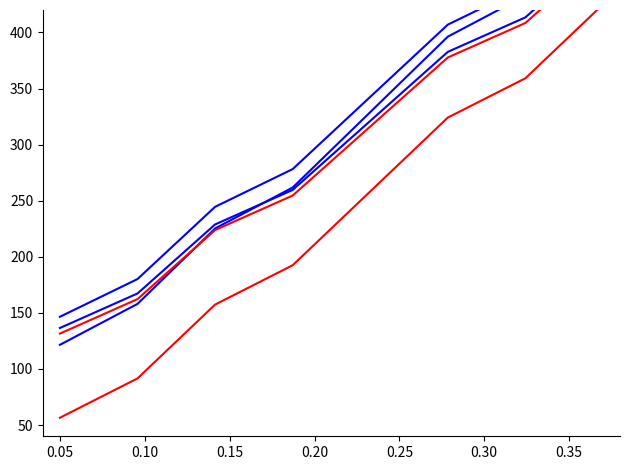

How many distinct data groups are displayed?

5